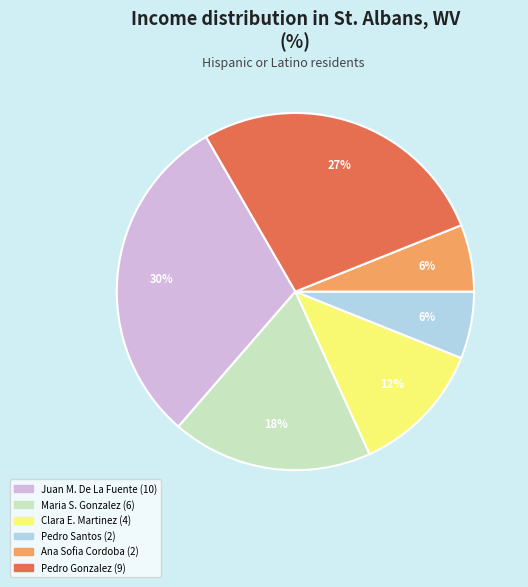

To the nearest percent, what is the average slice percentage?

17%